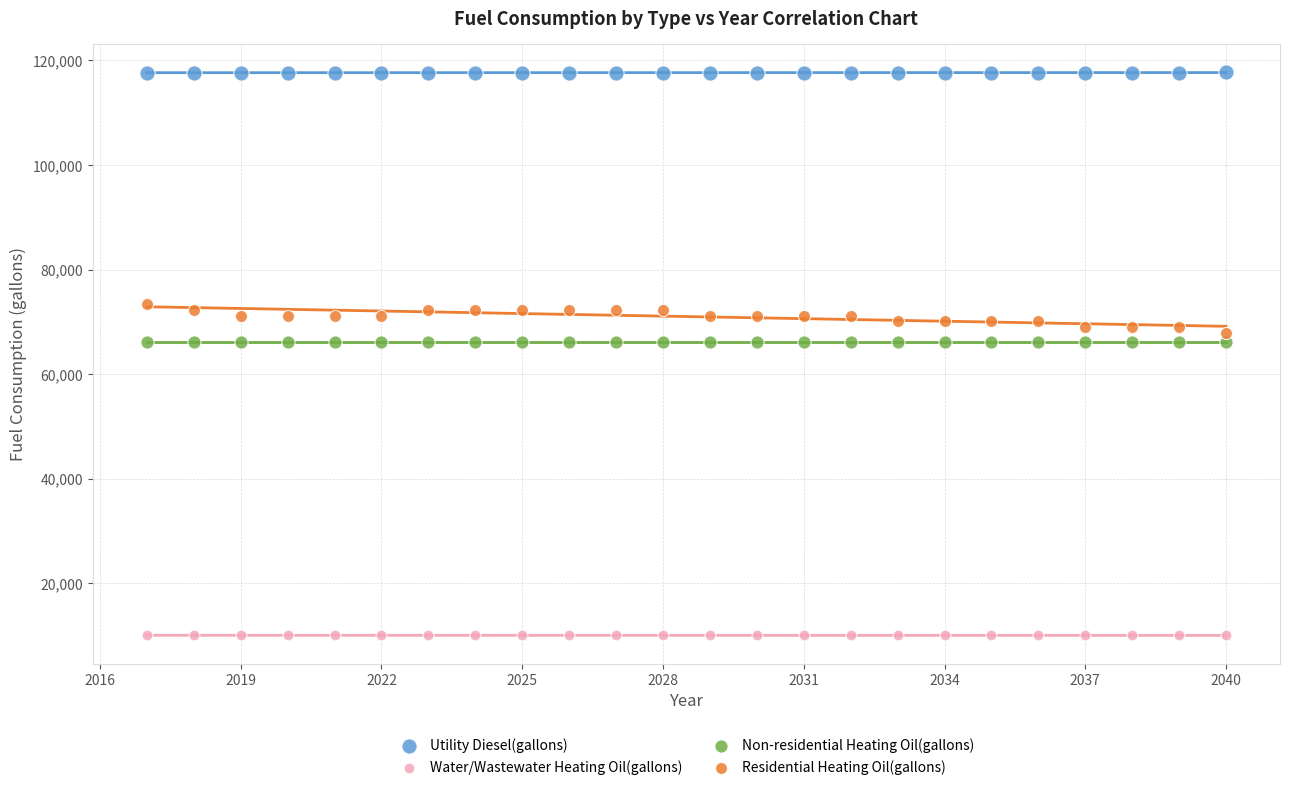

Which series contains the highest Y value?

Utility Diesel(gallons)